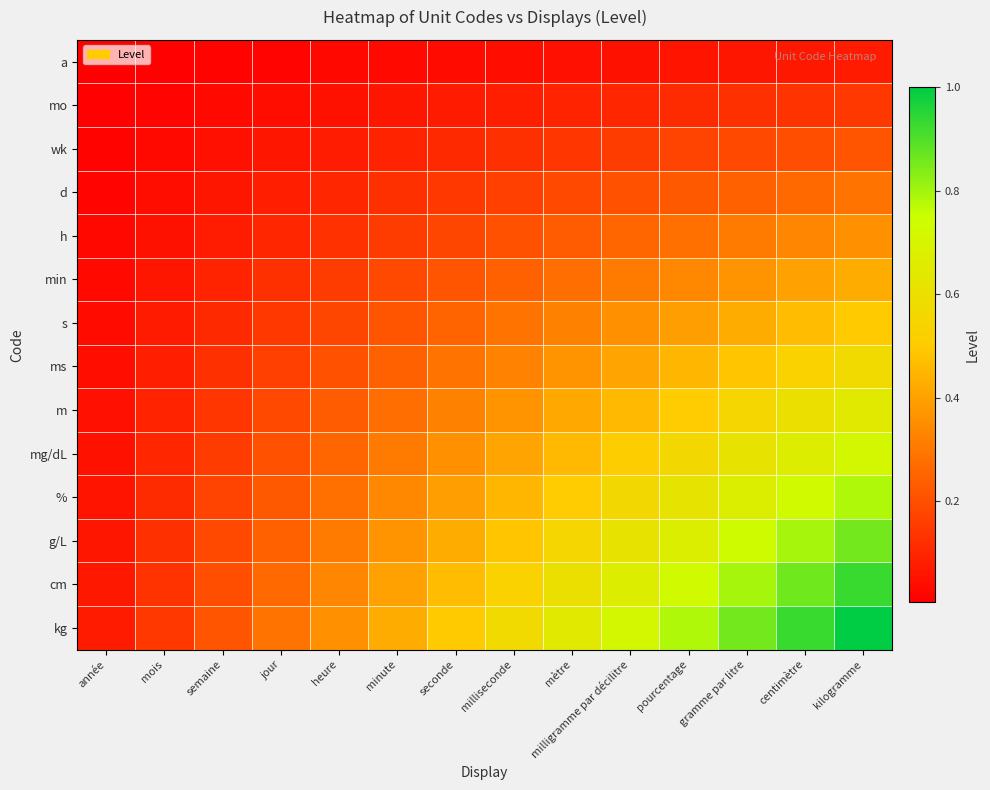

Reading left to right, list all the values displayed in this chart.

a: année=0.0	mois=0.0	semaine=0.0	jour=0.0	heure=0.0	minute=0.0	seconde=0.0	milliseconde=0.0	mètre=0.0	milligramme par décilitre=0.1	pourcentage=0.1	gramme par litre=0.1	centimètre=0.1	kilogramme=0.1
mo: année=0.0	mois=0.0	semaine=0.0	jour=0.0	heure=0.1	minute=0.1	seconde=0.1	milliseconde=0.1	mètre=0.1	milligramme par décilitre=0.1	pourcentage=0.1	gramme par litre=0.1	centimètre=0.1	kilogramme=0.1
wk: année=0.0	mois=0.0	semaine=0.0	jour=0.1	heure=0.1	minute=0.1	seconde=0.1	milliseconde=0.1	mètre=0.1	milligramme par décilitre=0.2	pourcentage=0.2	gramme par litre=0.2	centimètre=0.2	kilogramme=0.2
d: année=0.0	mois=0.0	semaine=0.1	jour=0.1	heure=0.1	minute=0.1	seconde=0.1	milliseconde=0.2	mètre=0.2	milligramme par décilitre=0.2	pourcentage=0.2	gramme par litre=0.2	centimètre=0.3	kilogramme=0.3
h: année=0.0	mois=0.1	semaine=0.1	jour=0.1	heure=0.1	minute=0.2	seconde=0.2	milliseconde=0.2	mètre=0.2	milligramme par décilitre=0.3	pourcentage=0.3	gramme par litre=0.3	centimètre=0.3	kilogramme=0.4
min: année=0.0	mois=0.1	semaine=0.1	jour=0.1	heure=0.2	minute=0.2	seconde=0.2	milliseconde=0.2	mètre=0.3	milligramme par décilitre=0.3	pourcentage=0.3	gramme par litre=0.4	centimètre=0.4	kilogramme=0.4
s: année=0.0	mois=0.1	semaine=0.1	jour=0.1	heure=0.2	minute=0.2	seconde=0.2	milliseconde=0.3	mètre=0.3	milligramme par décilitre=0.4	pourcentage=0.4	gramme par litre=0.4	centimètre=0.5	kilogramme=0.5
ms: année=0.0	mois=0.1	semaine=0.1	jour=0.2	heure=0.2	minute=0.2	seconde=0.3	milliseconde=0.3	mètre=0.4	milligramme par décilitre=0.4	pourcentage=0.4	gramme par litre=0.5	centimètre=0.5	kilogramme=0.6
m: année=0.0	mois=0.1	semaine=0.1	jour=0.2	heure=0.2	minute=0.3	seconde=0.3	milliseconde=0.4	mètre=0.4	milligramme par décilitre=0.5	pourcentage=0.5	gramme par litre=0.6	centimètre=0.6	kilogramme=0.6
mg/dL: année=0.1	mois=0.1	semaine=0.2	jour=0.2	heure=0.3	minute=0.3	seconde=0.4	milliseconde=0.4	mètre=0.5	milligramme par décilitre=0.5	pourcentage=0.6	gramme par litre=0.6	centimètre=0.7	kilogramme=0.7
%: année=0.1	mois=0.1	semaine=0.2	jour=0.2	heure=0.3	minute=0.3	seconde=0.4	milliseconde=0.4	mètre=0.5	milligramme par décilitre=0.6	pourcentage=0.6	gramme par litre=0.7	centimètre=0.7	kilogramme=0.8
g/L: année=0.1	mois=0.1	semaine=0.2	jour=0.2	heure=0.3	minute=0.4	seconde=0.4	milliseconde=0.5	mètre=0.6	milligramme par décilitre=0.6	pourcentage=0.7	gramme par litre=0.7	centimètre=0.8	kilogramme=0.9
cm: année=0.1	mois=0.1	semaine=0.2	jour=0.3	heure=0.3	minute=0.4	seconde=0.5	milliseconde=0.5	mètre=0.6	milligramme par décilitre=0.7	pourcentage=0.7	gramme par litre=0.8	centimètre=0.9	kilogramme=0.9
kg: année=0.1	mois=0.1	semaine=0.2	jour=0.3	heure=0.4	minute=0.4	seconde=0.5	milliseconde=0.6	mètre=0.6	milligramme par décilitre=0.7	pourcentage=0.8	gramme par litre=0.9	centimètre=0.9	kilogramme=1.0